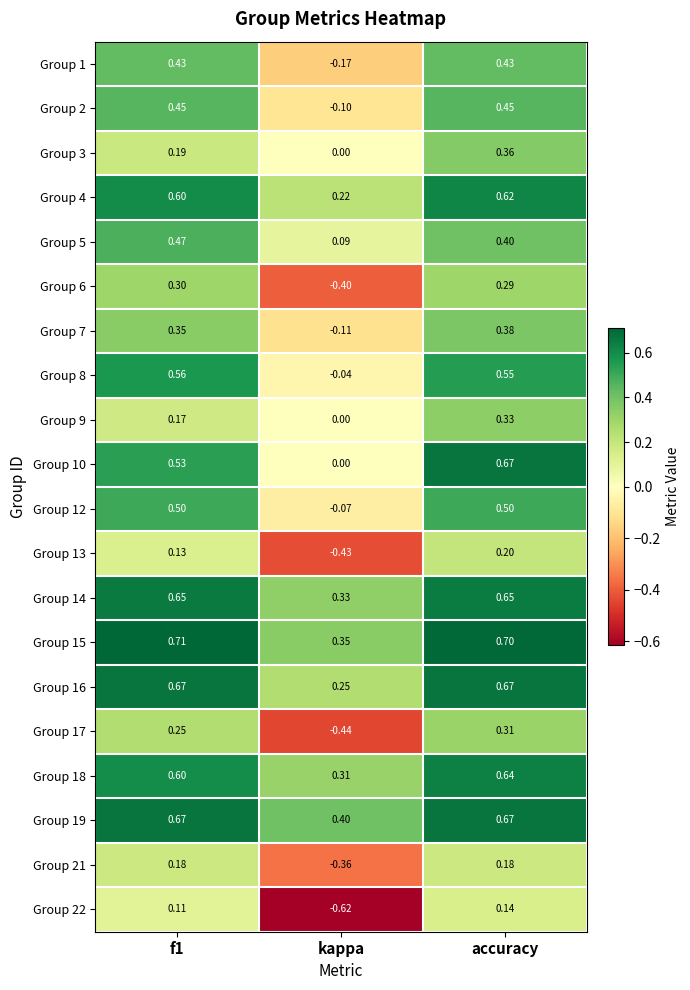

Which category has the lowest value in the Group 10 series?

kappa